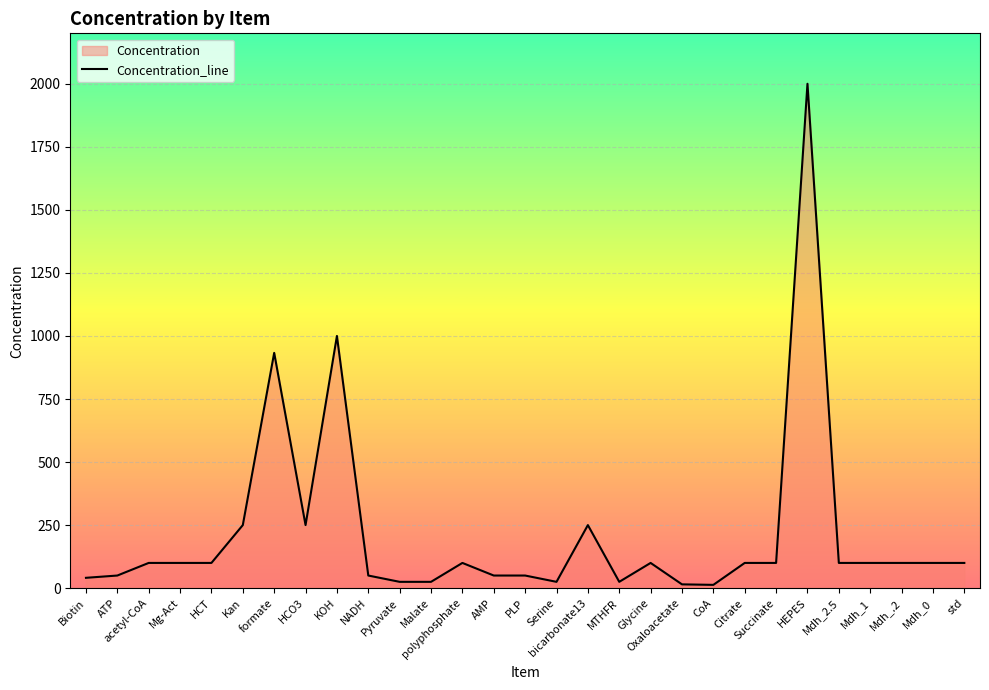

Is it true that the value at polyphosphate is 66.7?

False